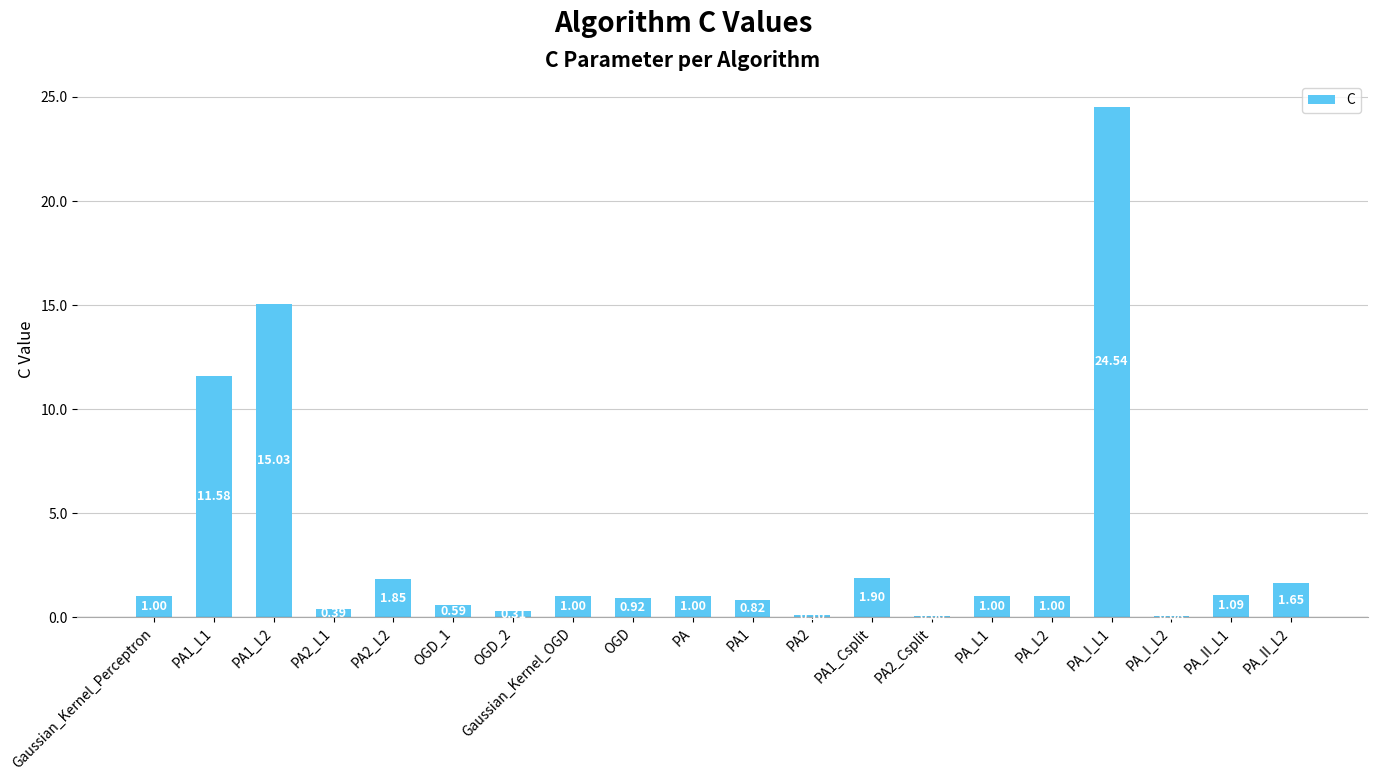

What is the greatest value displayed?

24.5